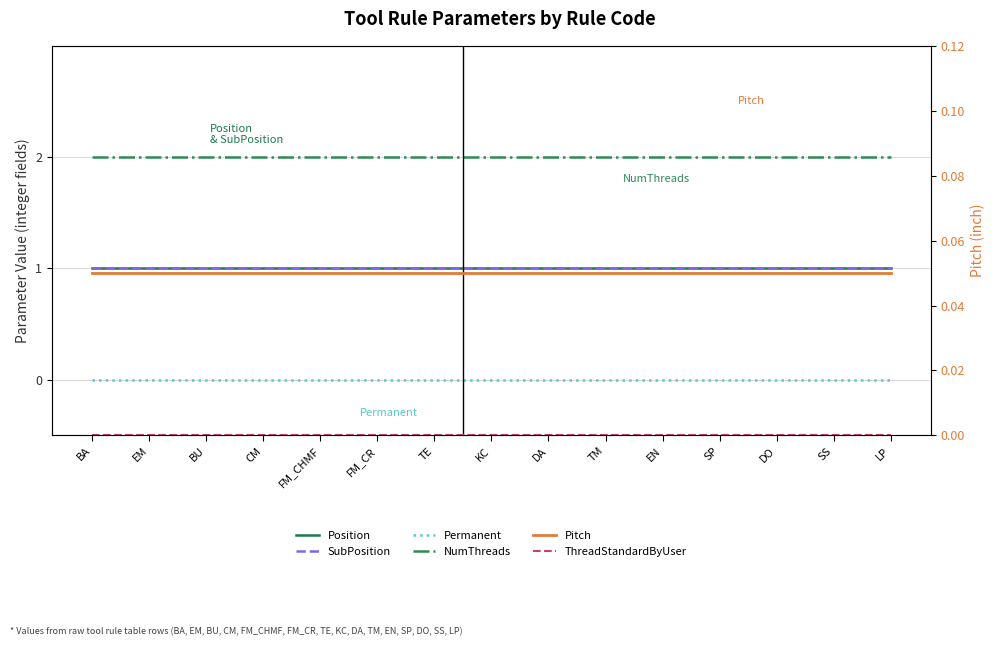

The value of Position at CM is 1.0. True or false?

True